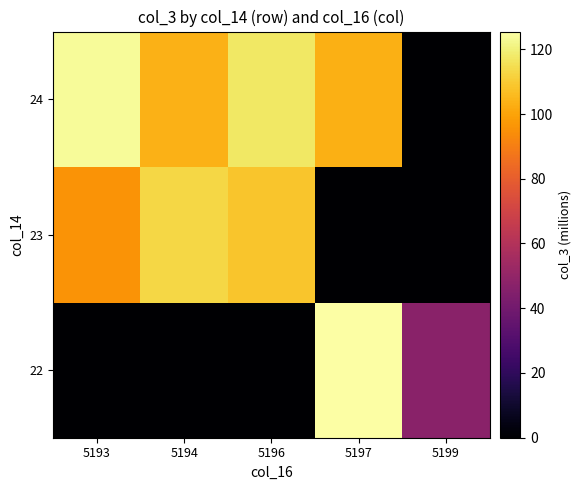

Reading left to right, transcribe all the data shown in this chart.

22: 5193=0.0	5194=0.0	5196=0.0	5197=125.5	5199=47.5
23: 5193=95.9	5194=112.9	5196=108.7	5197=0.0	5199=0.0
24: 5193=123.9	5194=103.5	5196=117.3	5197=103.4	5199=0.0